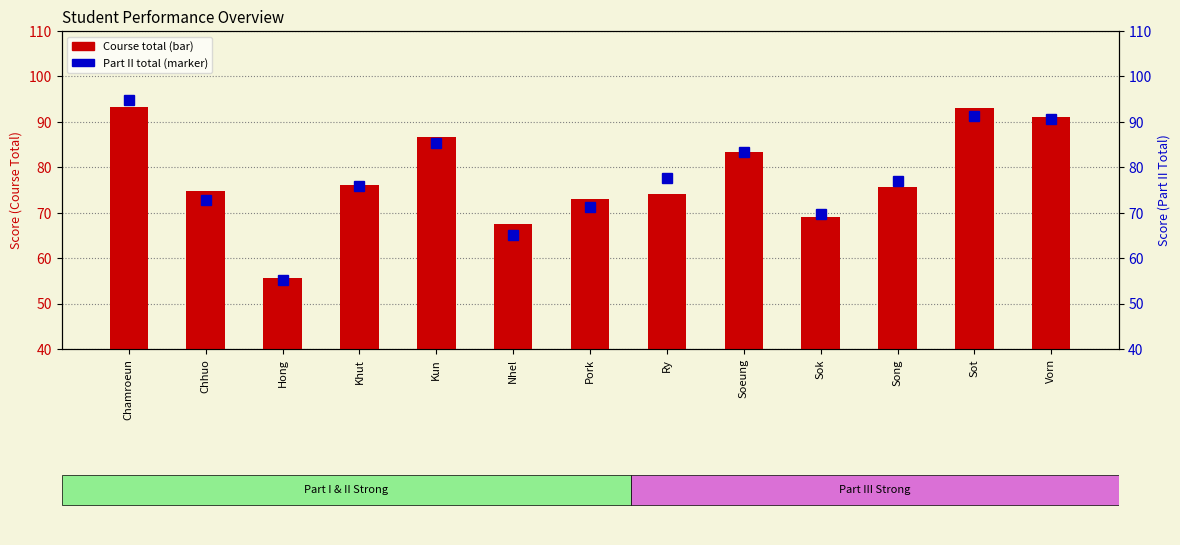

Reading right to left, list all the values displayed in this chart.

Course total: 91.0	93.1	75.6	69.0	83.3	74.1	73.0	67.6	86.6	76.0	55.6	74.8	93.2
Part II total: 90.6	91.2	77.0	69.7	83.3	77.5	71.2	65.0	85.2	75.8	55.1	72.8	94.8